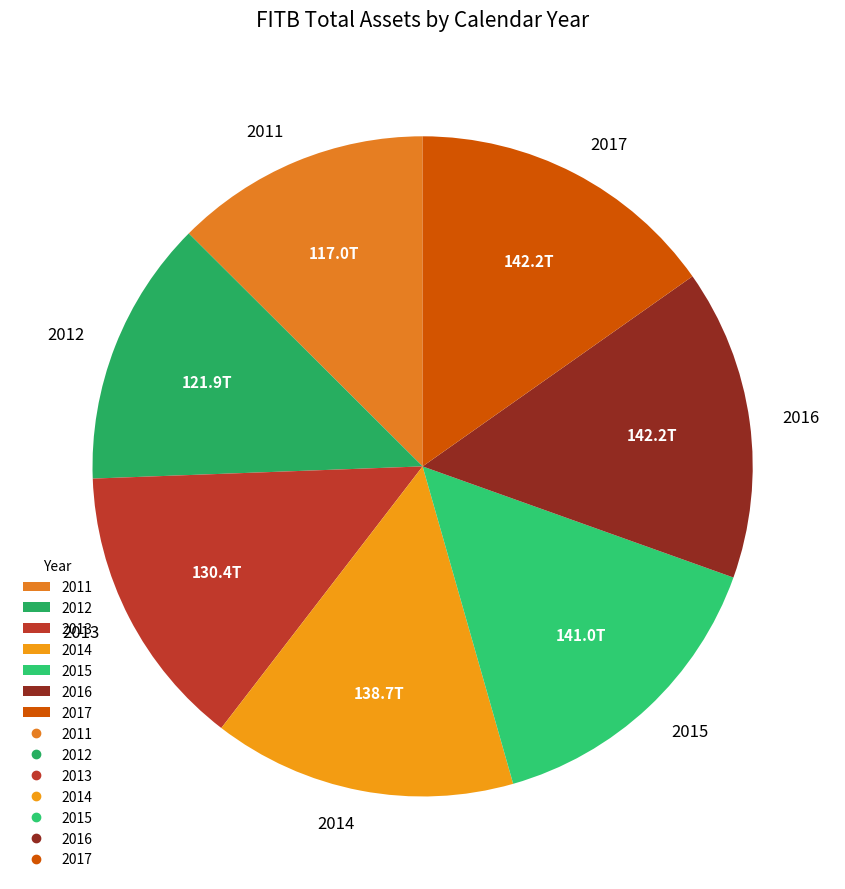

Approximately how many times larger is the value at 2013 compared to 2012?

1.1